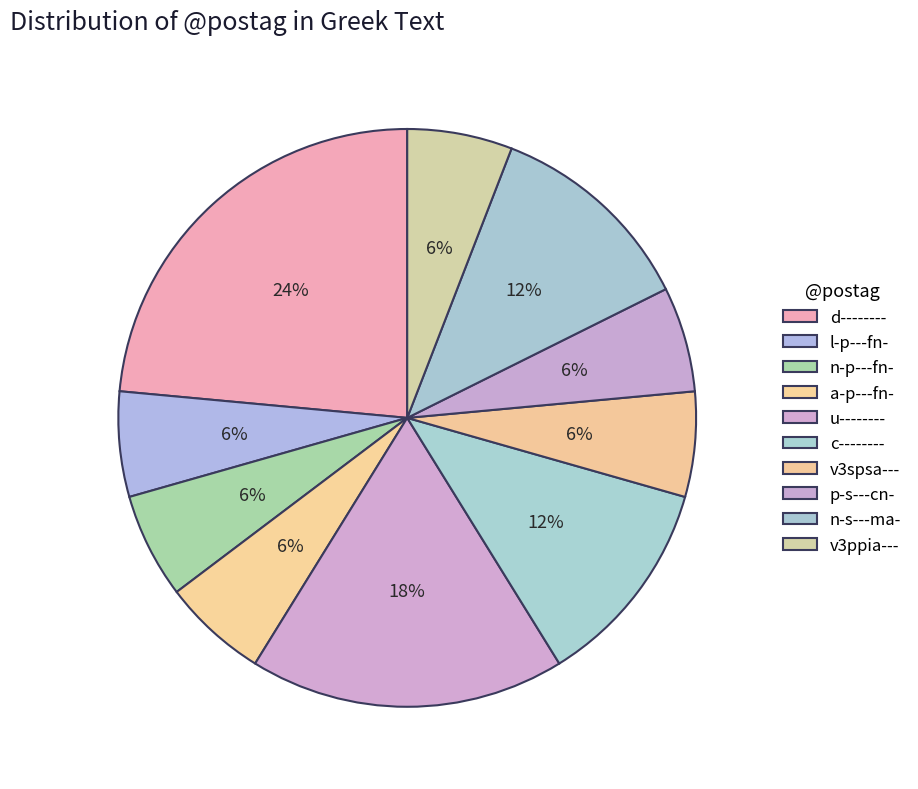

Does any single category account for the majority?

No